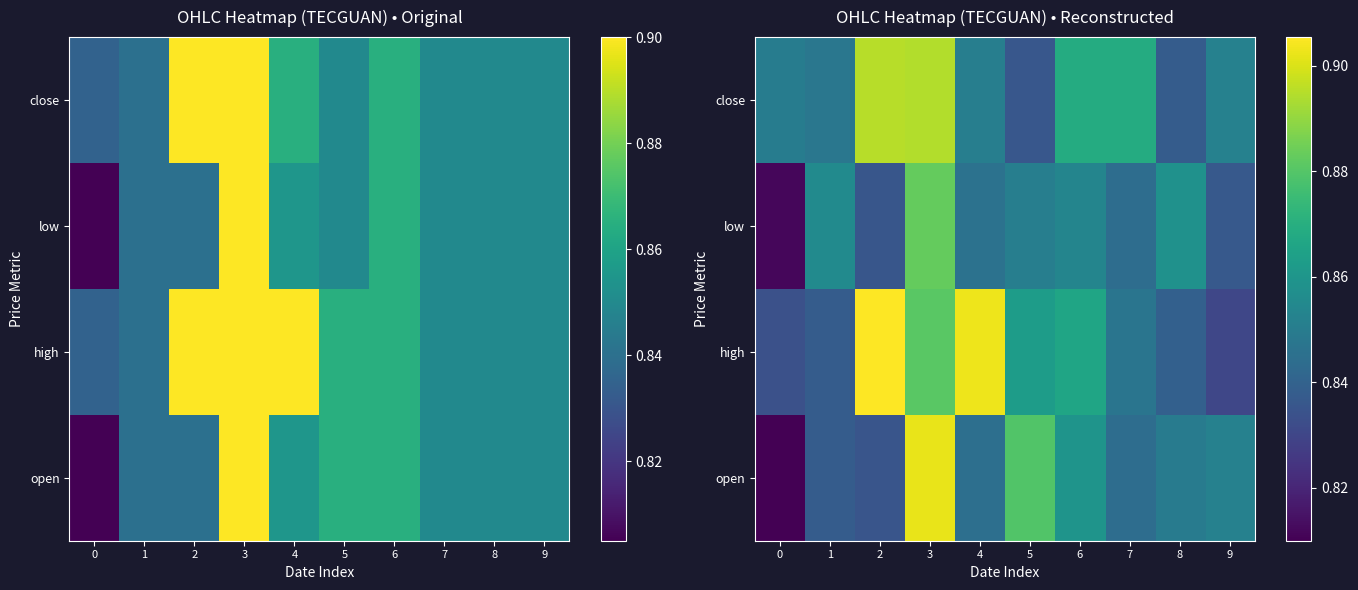

Rank the series at 0 from lowest to highest value.

open, low, high, close